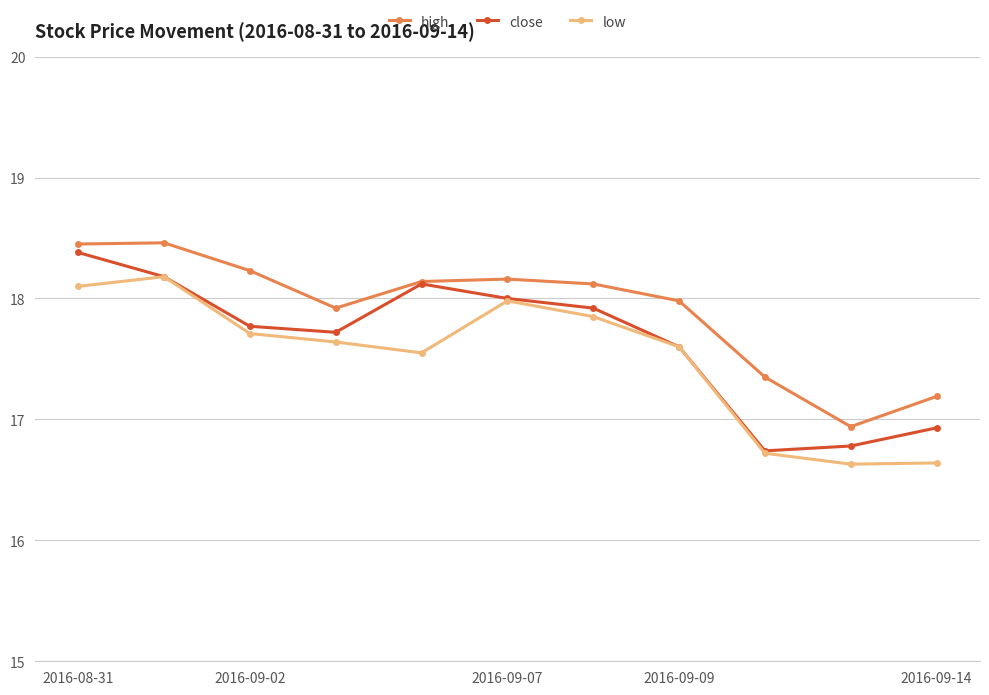

In low, how many points are lower than both neighbors (excluding endpoints)?

2